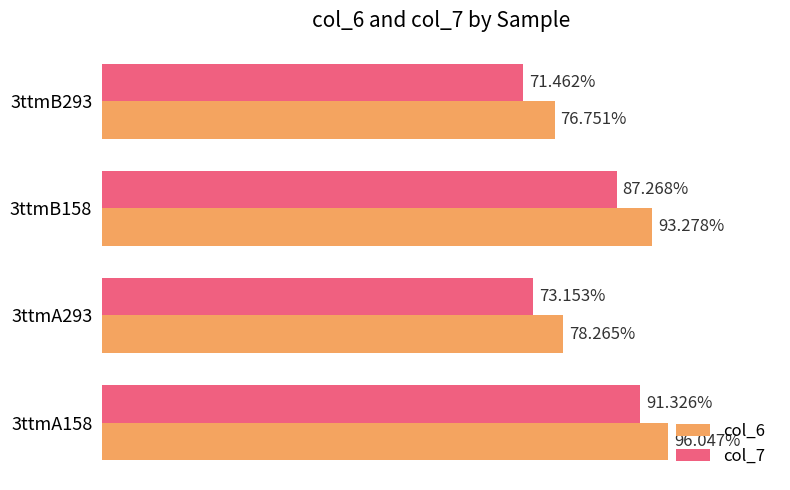

At which category is the sum across all series the highest?

3ttmA158